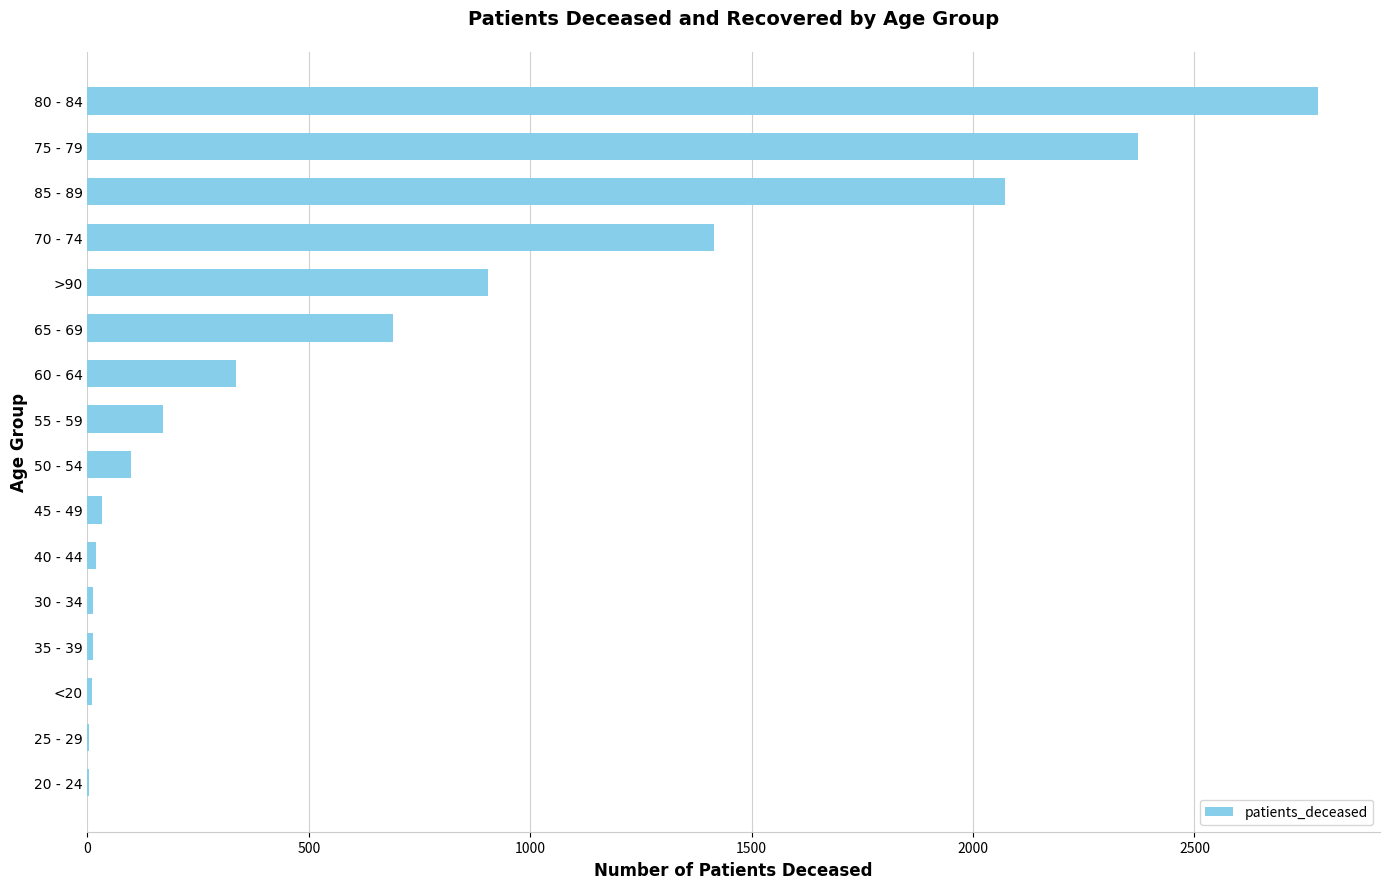

Approximately how many times larger is the value at 65 - 69 compared to 85 - 89?

0.3